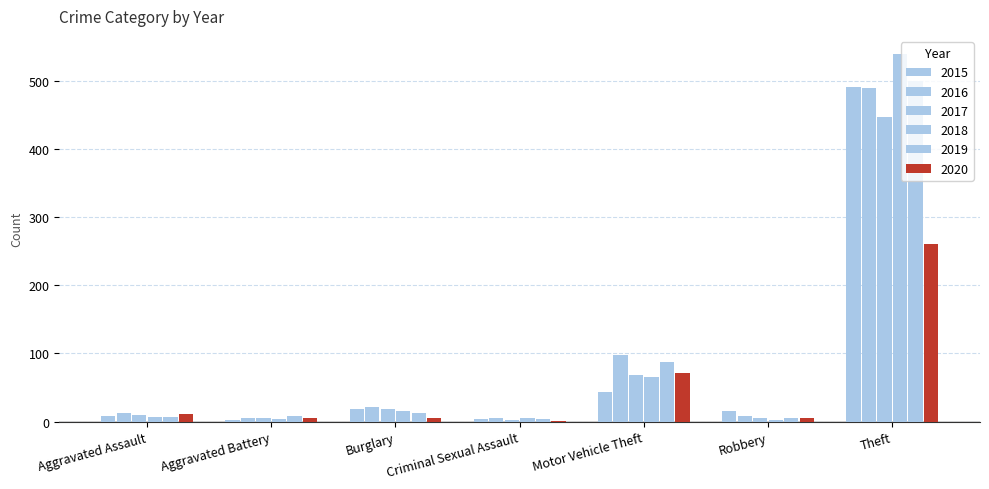

How many groups of bars are there?

7